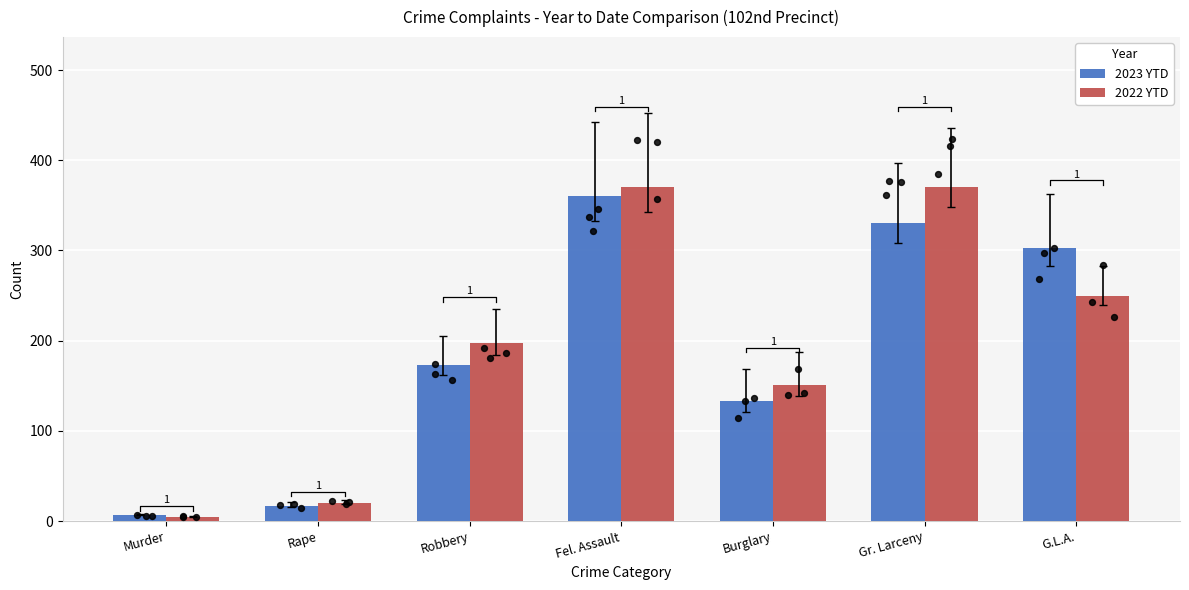

At how many categories does at least one series exceed 139?

5